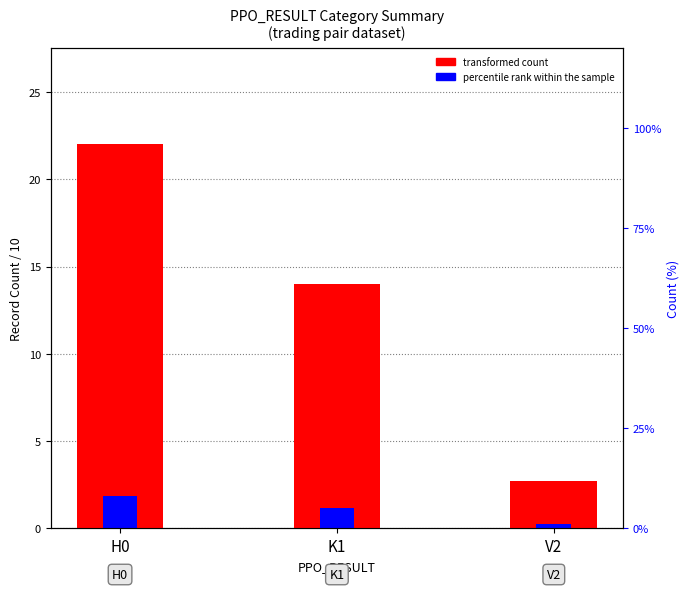

Reading left to right, what are all the values shown in this chart?

transformed count: H0=22.0	K1=14.0	V2=2.7
percentile rank within the sample: H0=1.9	K1=1.2	V2=0.2